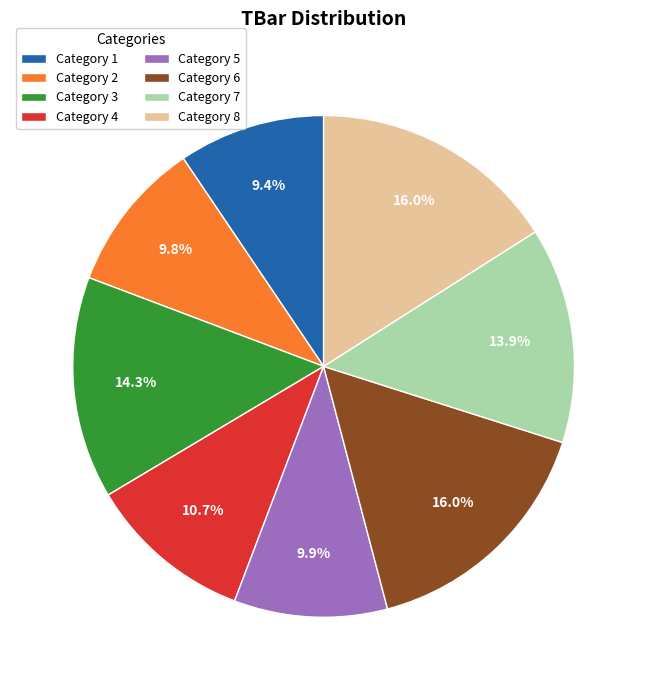

Which has a higher value, Category 2 or Category 4?

Category 4